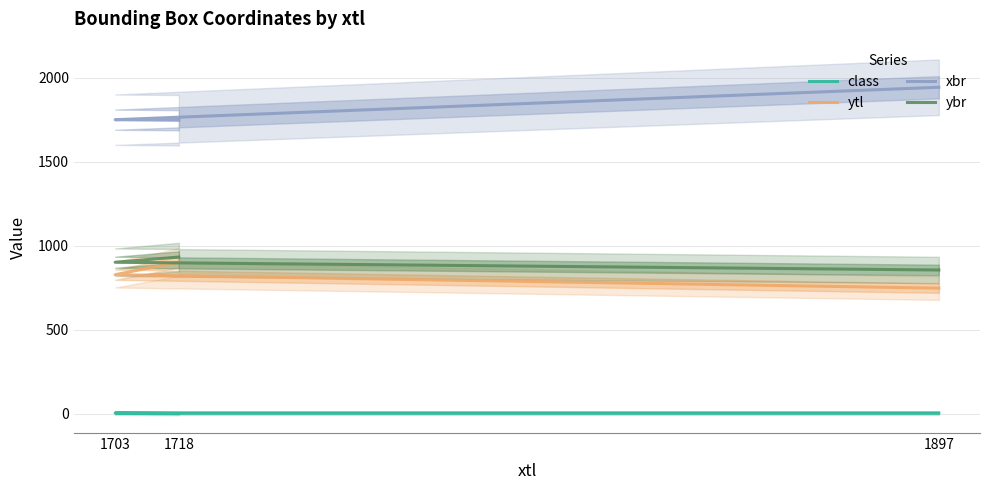

The class series shows 2.1 at 1718. True or false?

True